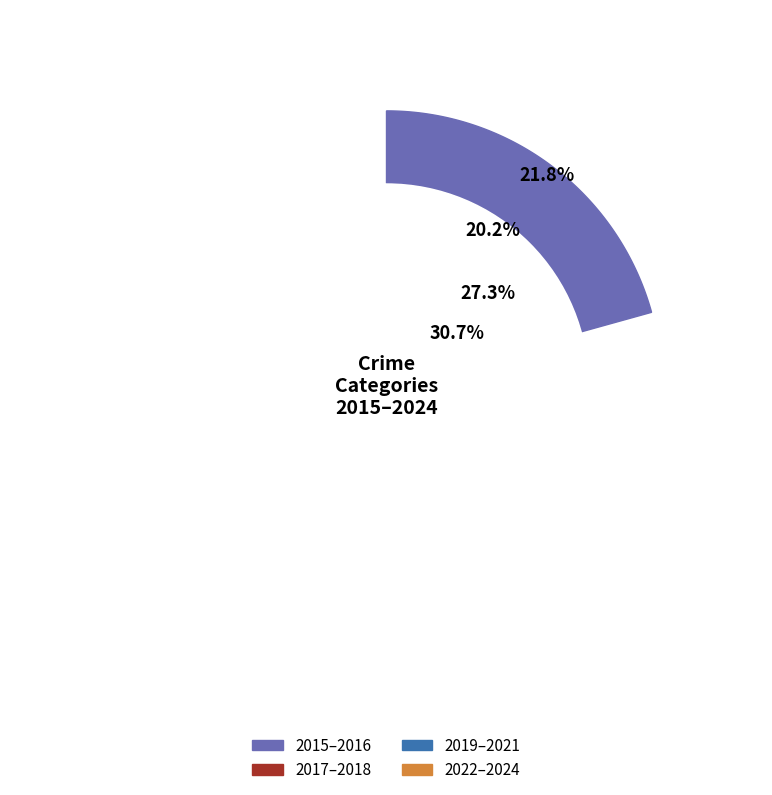

Does 2021 represent more than half of the total?

No